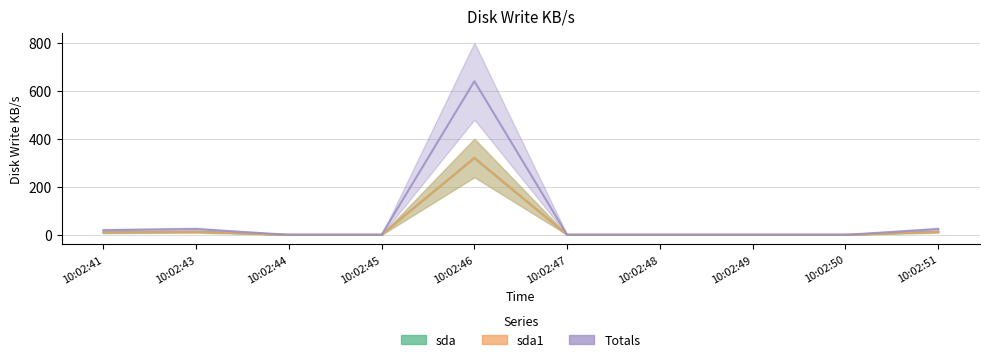

True or false: Totals and sda1 cross at least once.

False